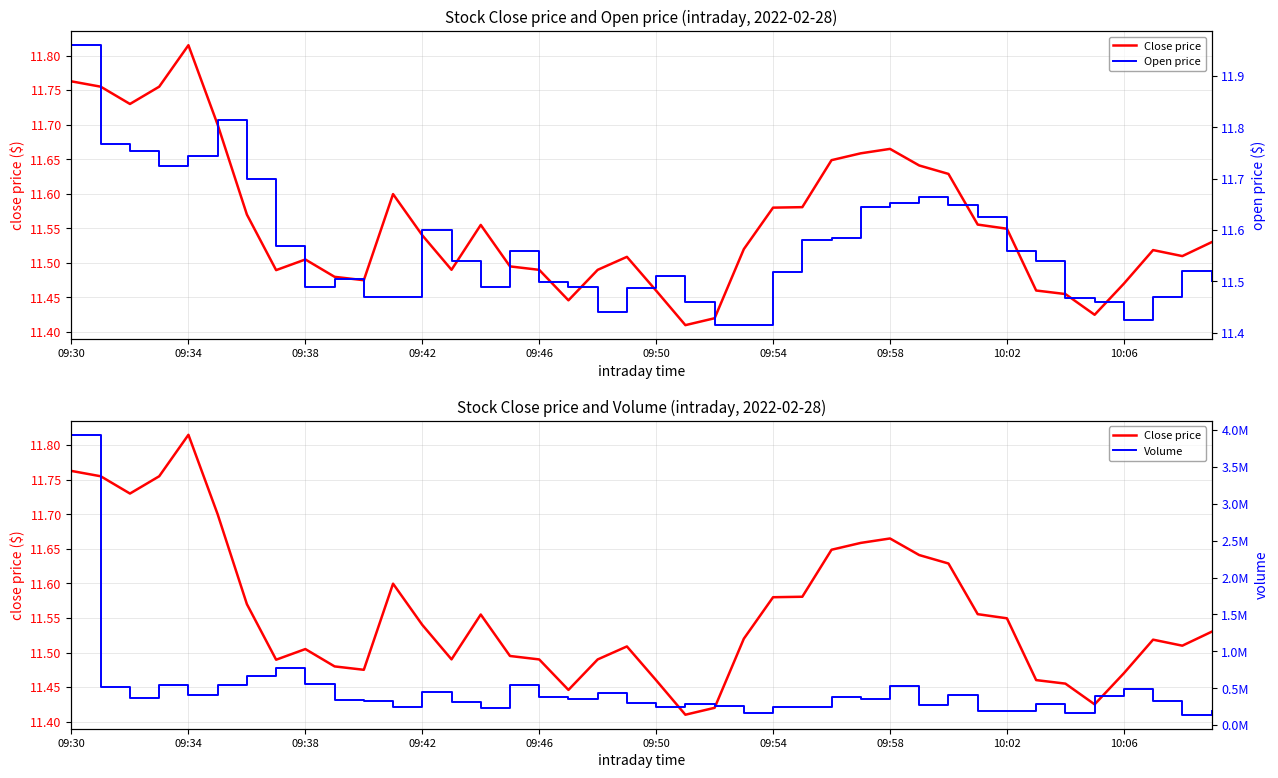

Which series has the widest spread of values?

Volume